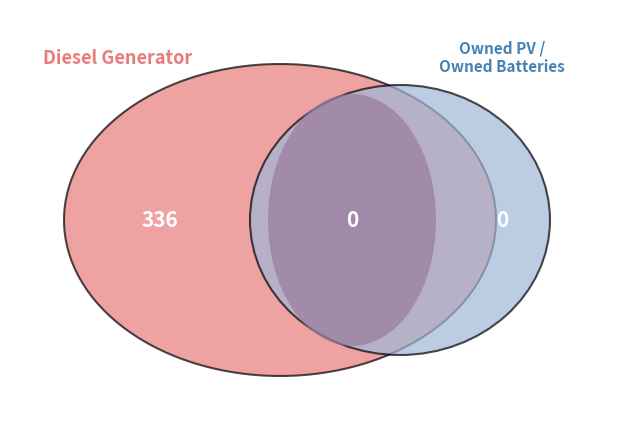

Which category has the smallest portion of the pie?

Owned PV